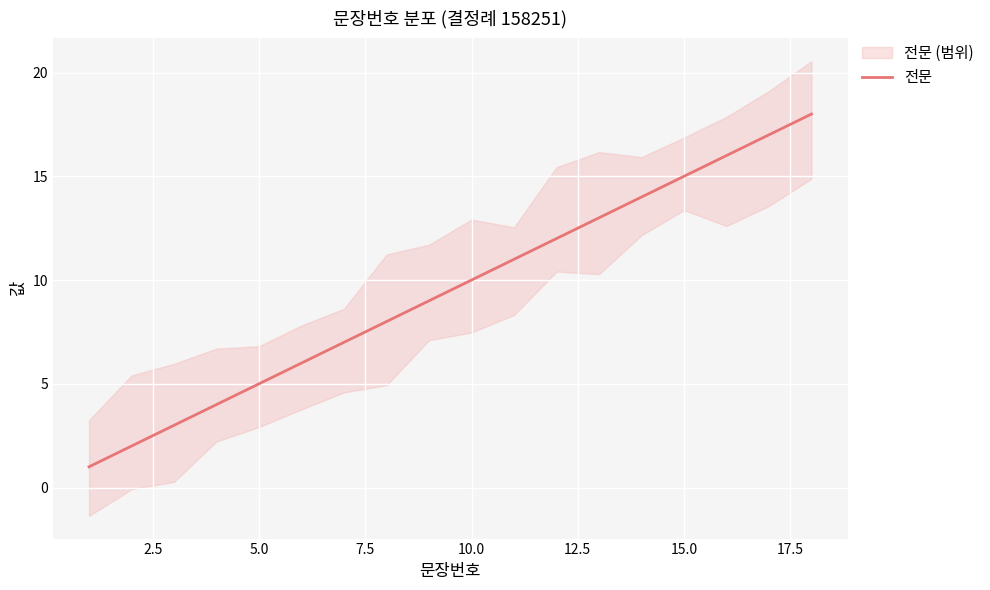

What is the maximum value shown in the chart?

18